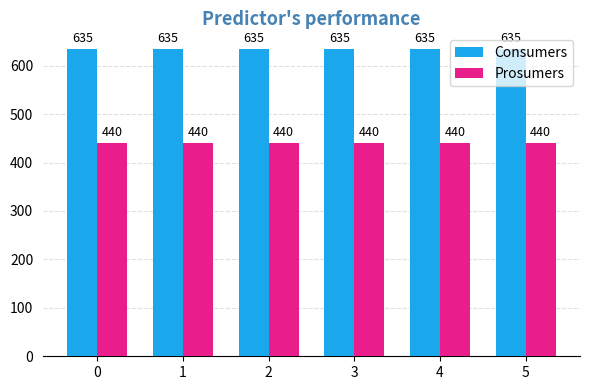

Which series has the largest total across all categories?

Consumers